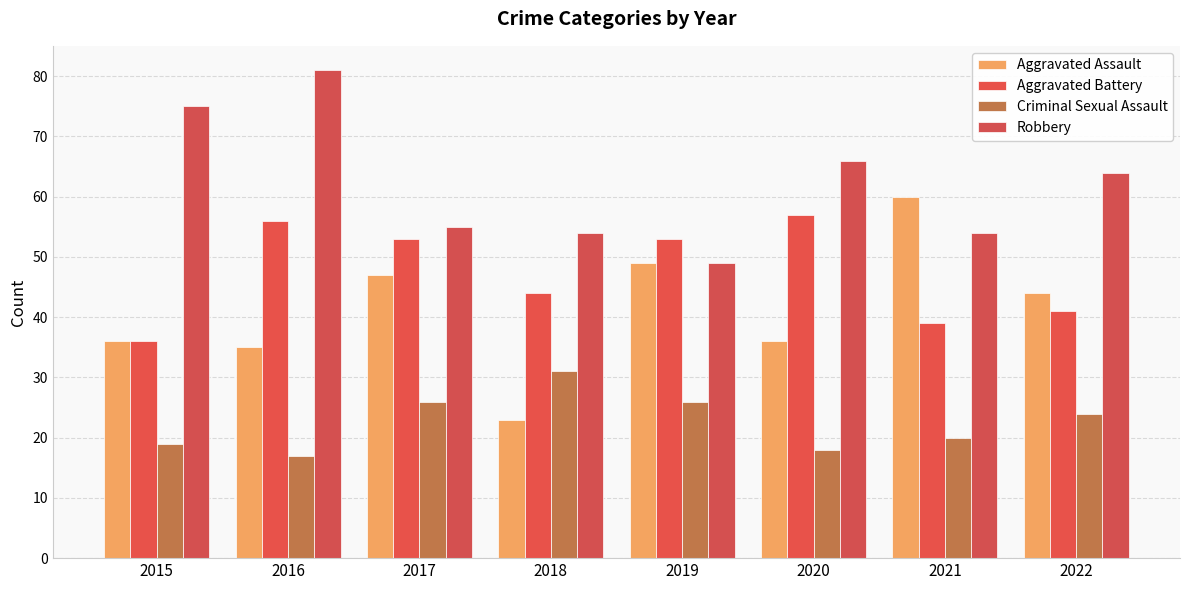

Is it true that Criminal Sexual Assault equals 45 at 2019?

False